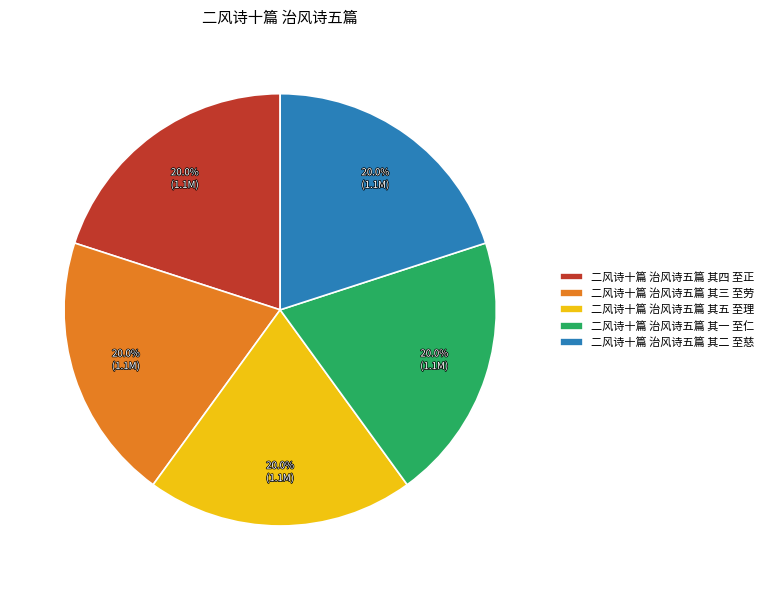

Does 二风诗十篇 治风诗五篇 其二 至慈 account for over 50% of the chart?

No